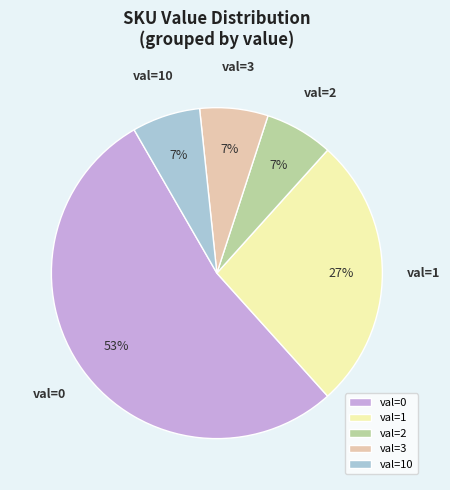

Which slice represents more than half of the pie?

val=0